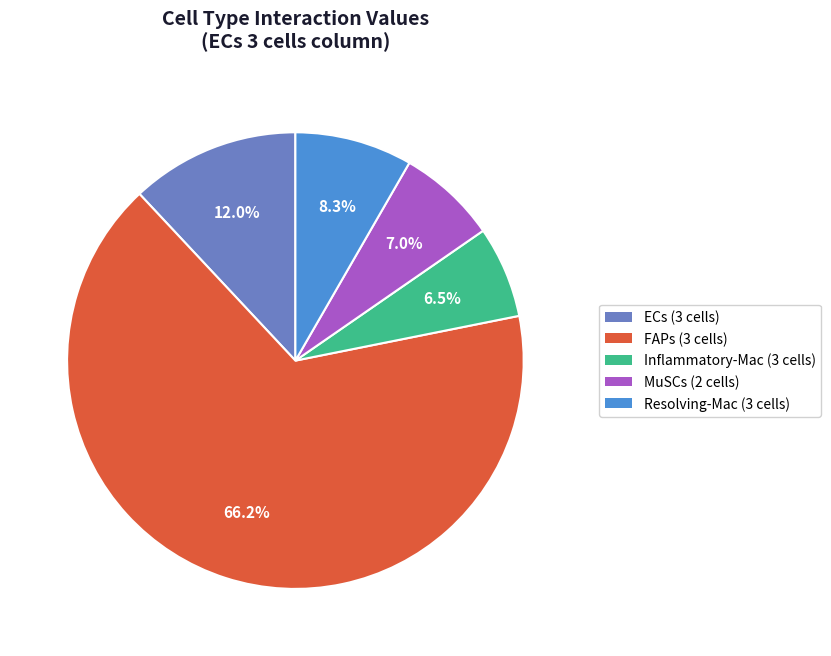

What is the majority slice?

FAPs (3 cells)